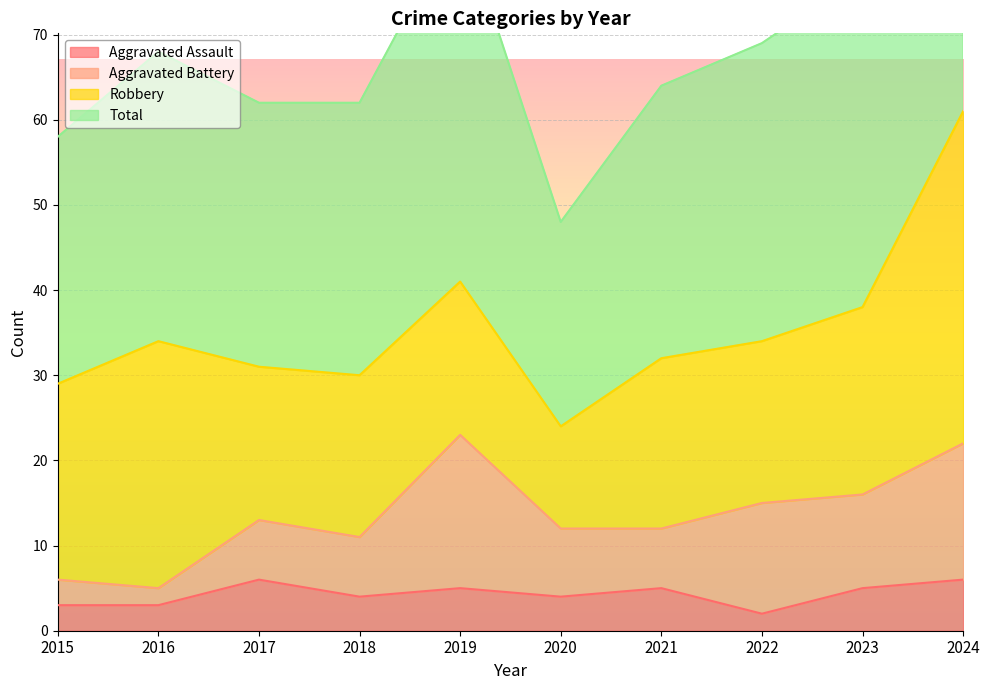

Rank the categories by Aggravated Assault value from highest to lowest.

2017, 2024, 2019, 2021, 2023, 2018, 2020, 2015, 2016, 2022